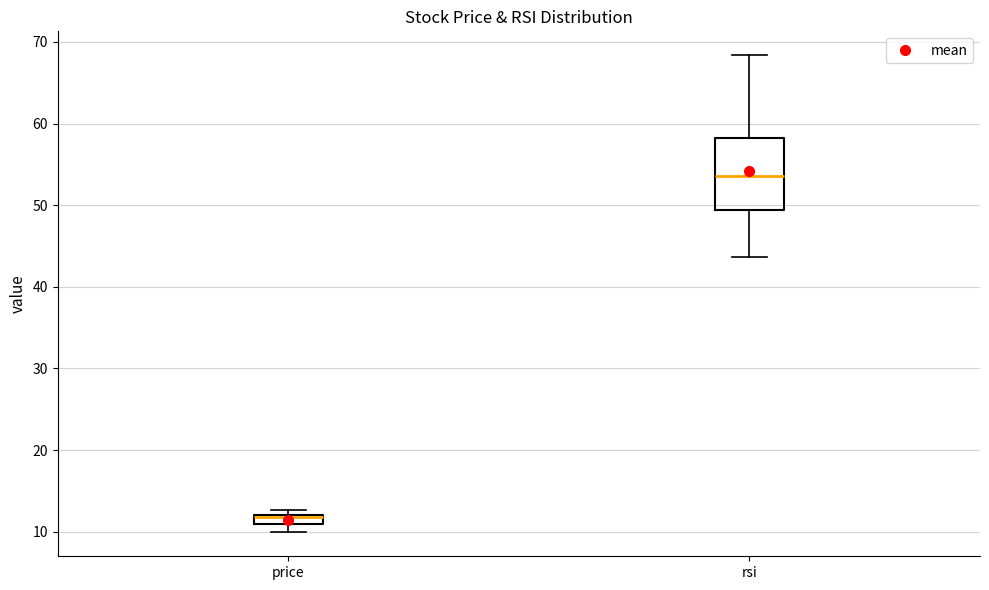

Comparing the boxes themselves (not the whiskers), which one is the tallest?

rsi